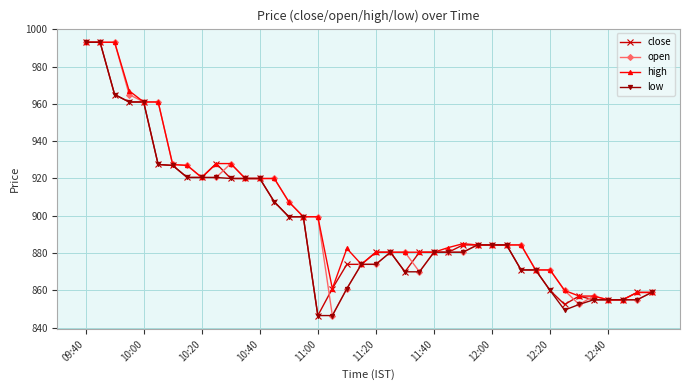

What is the value of the close point at the 30th from the left?

884.4